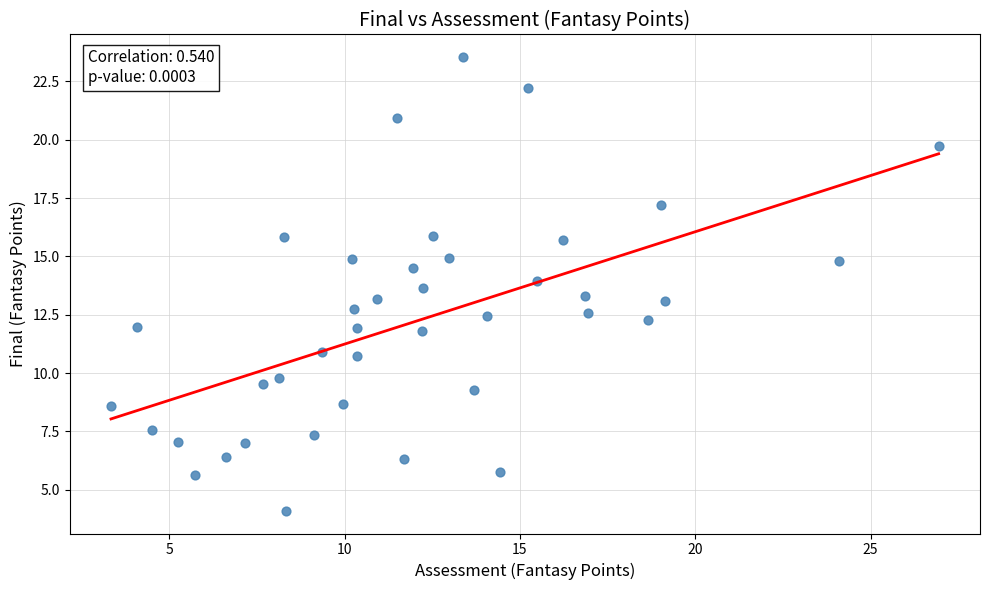

What is the range of X values (max minus min)?

23.6